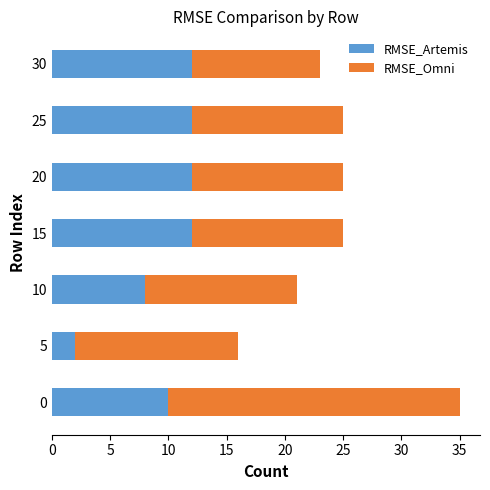

What are all the series names shown in the legend?

RMSE_Artemis, RMSE_Omni